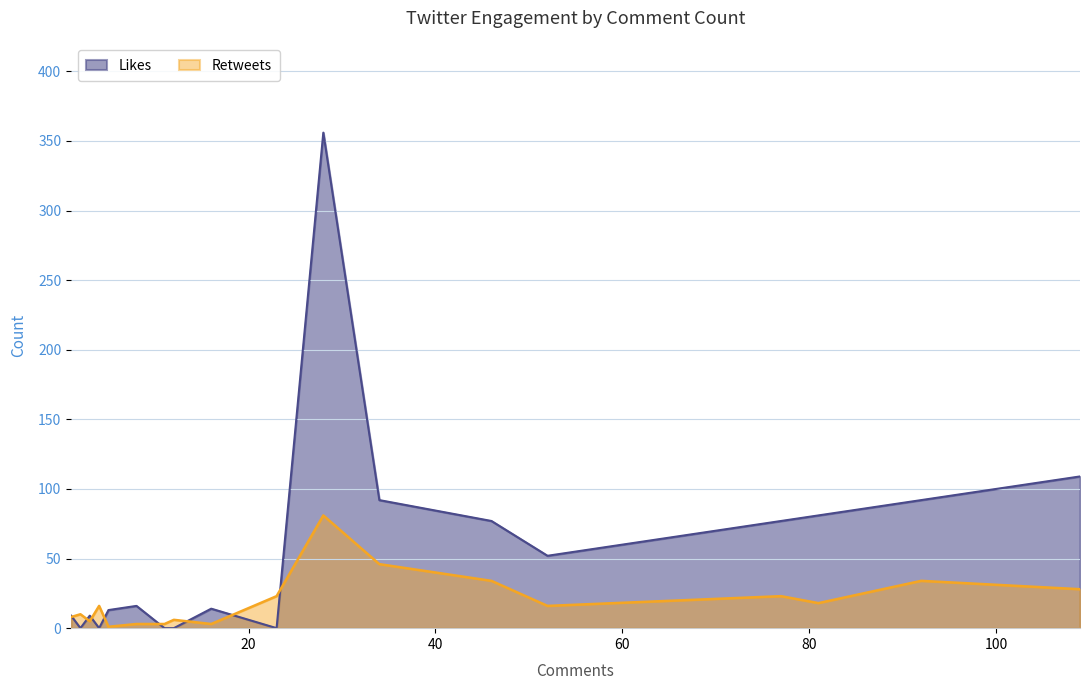

True or false: Likes has more than 2 interior local peaks.

True